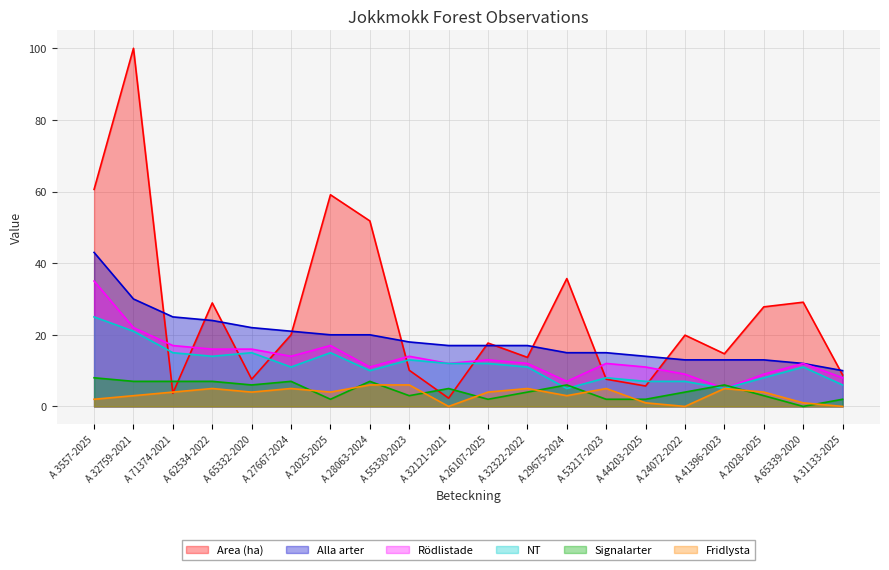

What are all the series names shown in the legend?

Area (ha), Alla arter, Rödlistade, NT, Signalarter, Fridlysta